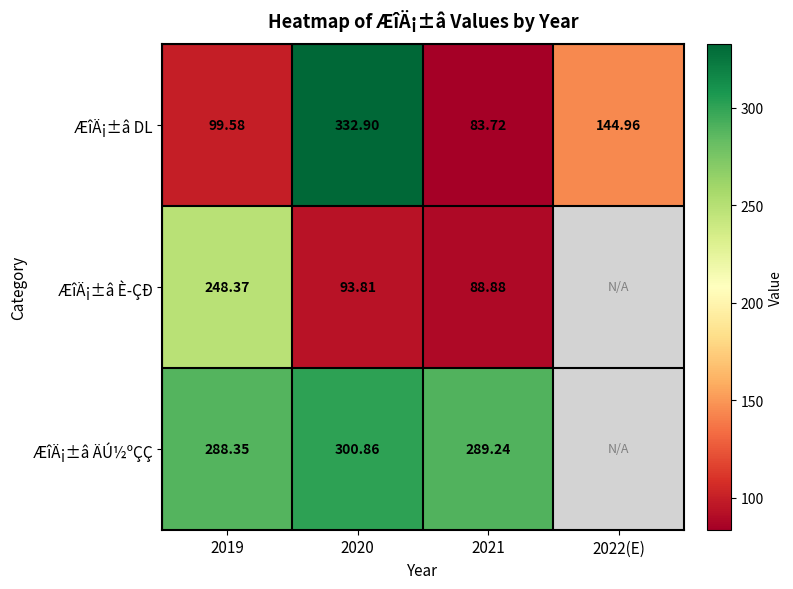

At which category is the sum across all series the highest?

2020